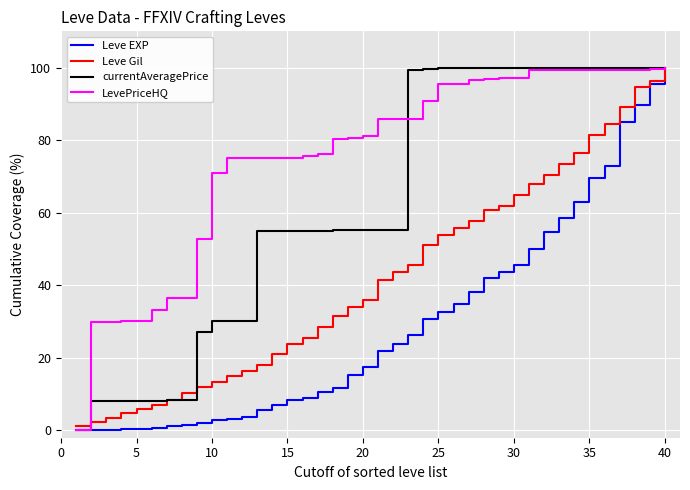

Rank the series by their average value, from highest to lowest.

LevePriceHQ, currentAveragePrice, Leve Gil, Leve EXP